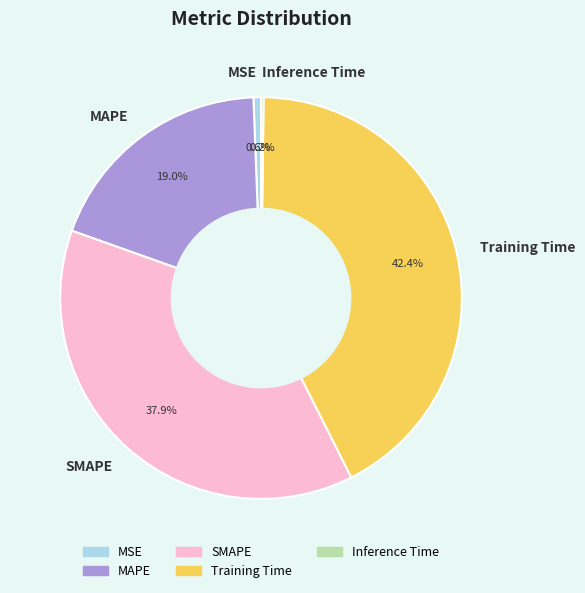

Which slice is the largest?

Training Time